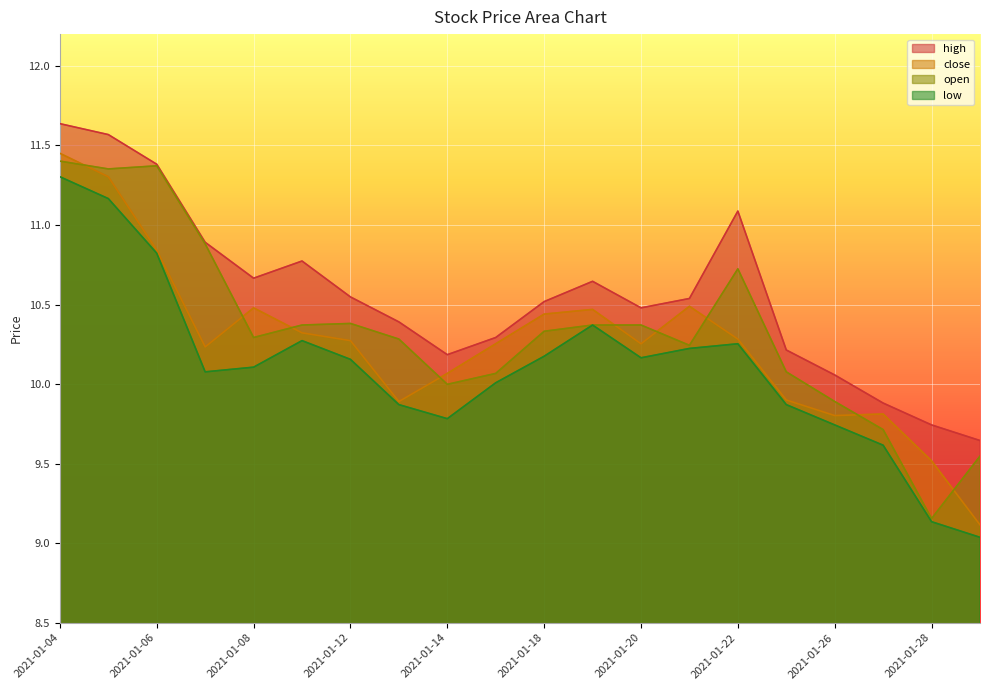

Which has a higher value, 2021-01-13 or 2021-01-22?

2021-01-22